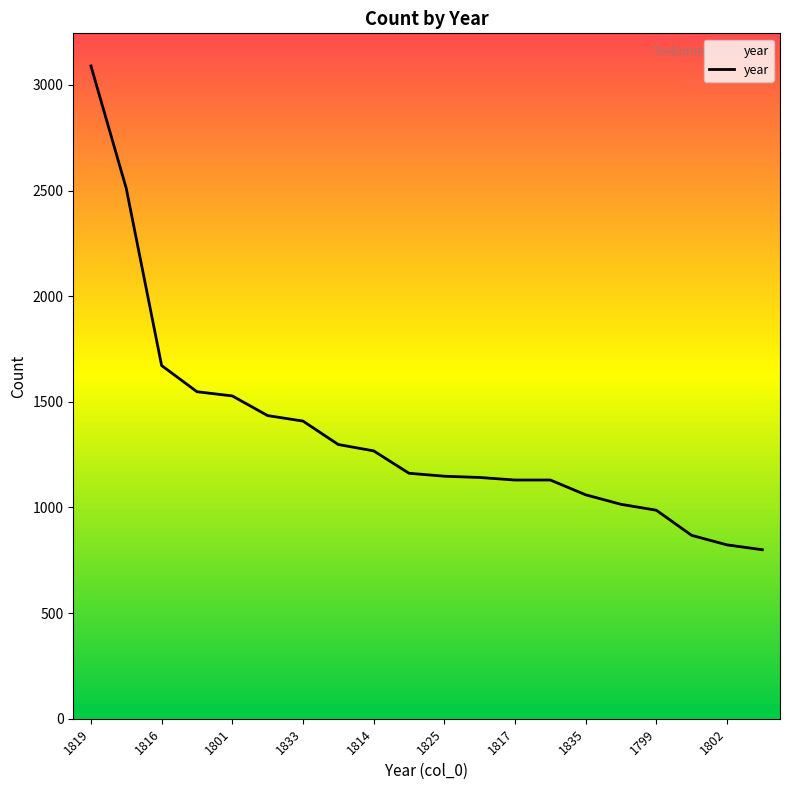

How many data points does each series have?

20